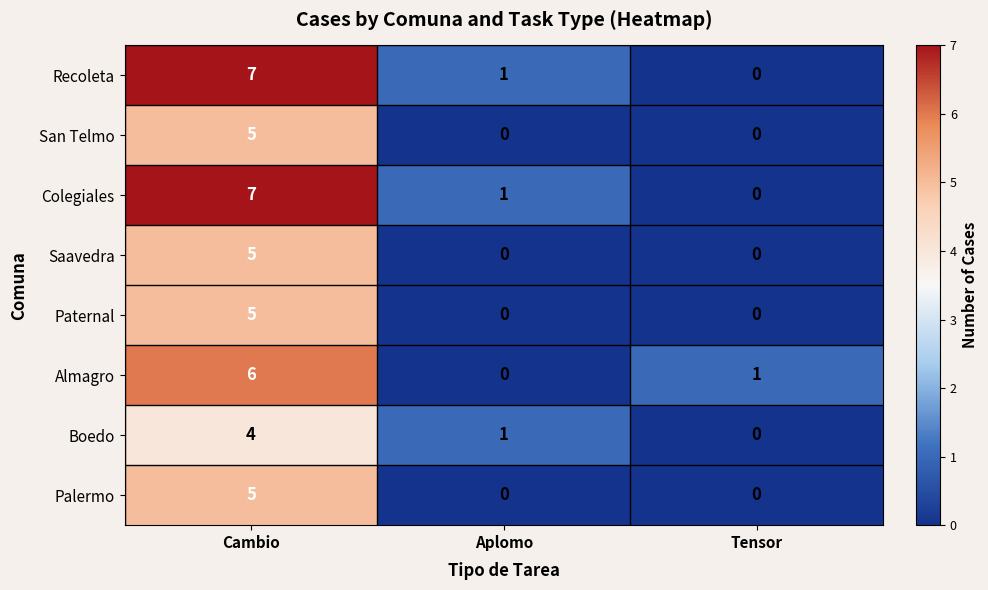

Count the Colegiales values in the range 0 to 7.

3